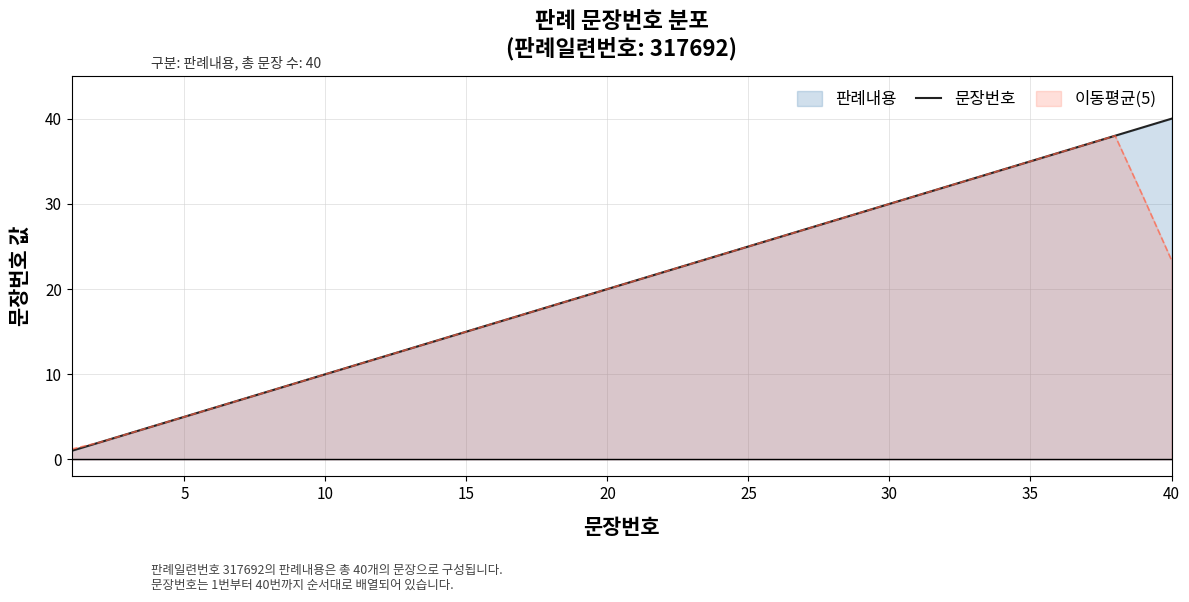

What is the minimum value for 이동평균(5)?

1.2